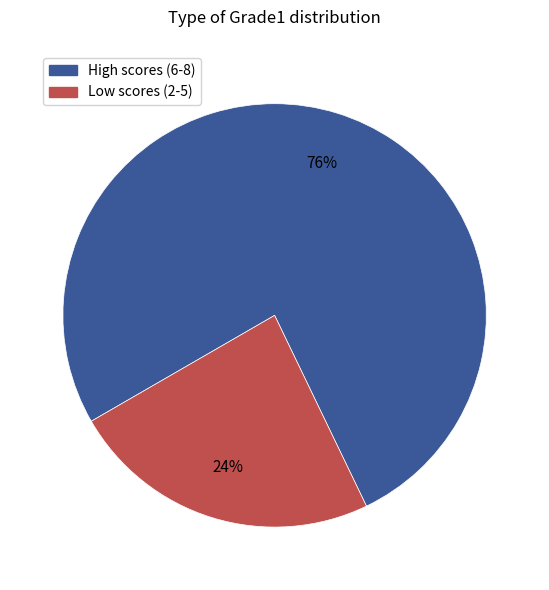

Is there a majority slice in this chart?

Yes